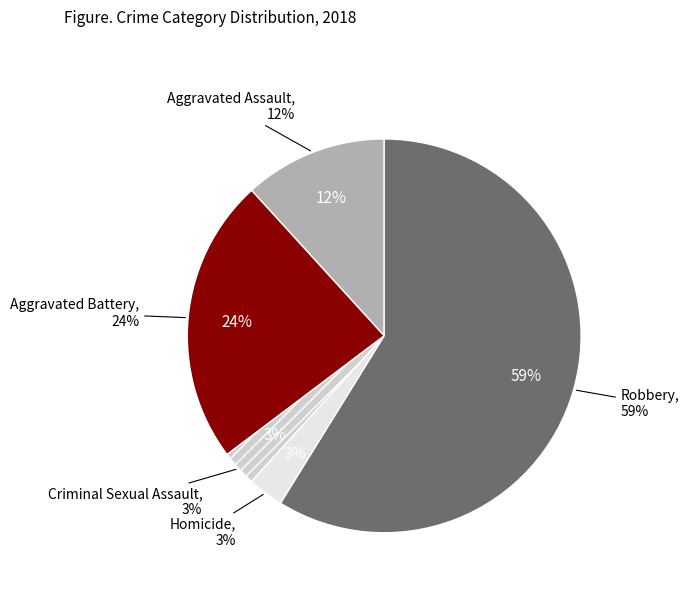

Does Aggravated Battery account for over 50% of the chart?

No